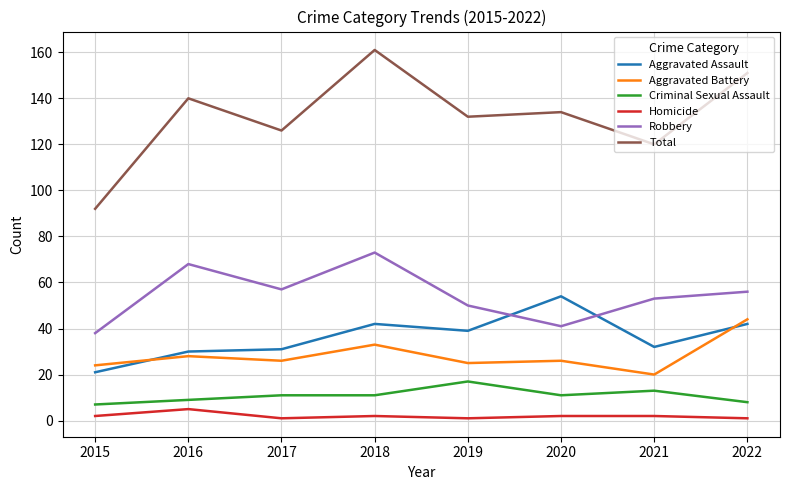

Which series has the widest spread of values?

Total